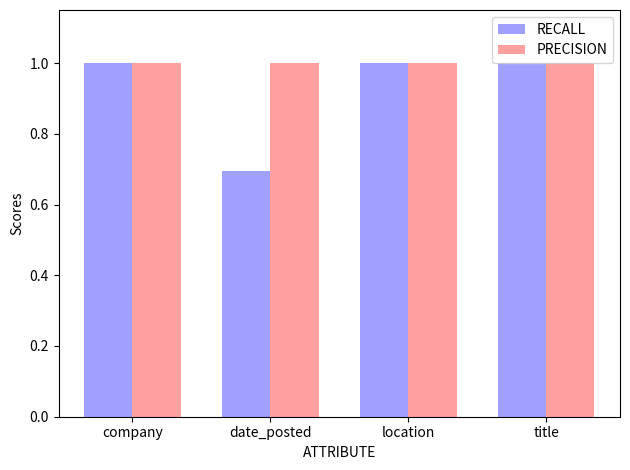

What is the value of the RECALL bar at the 1st from the left?

1.0